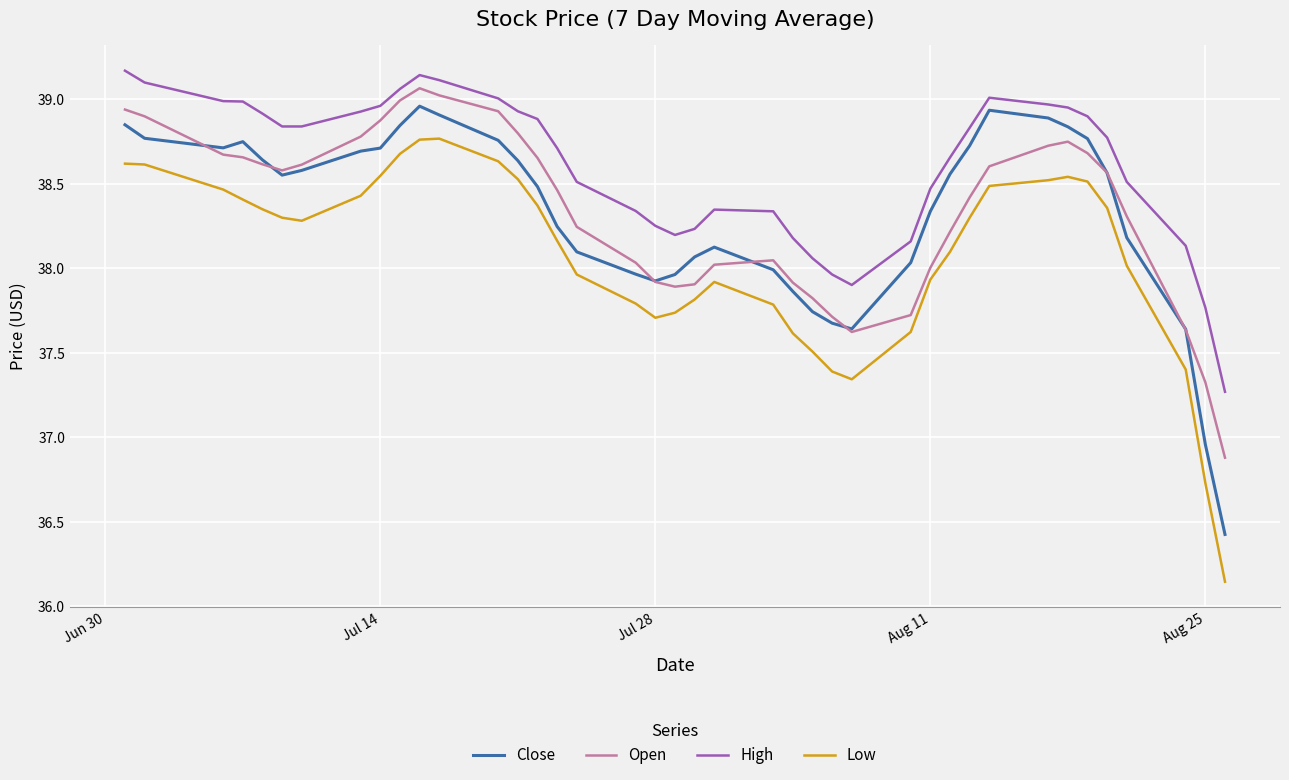

Does the chart have visible grid lines?

Yes